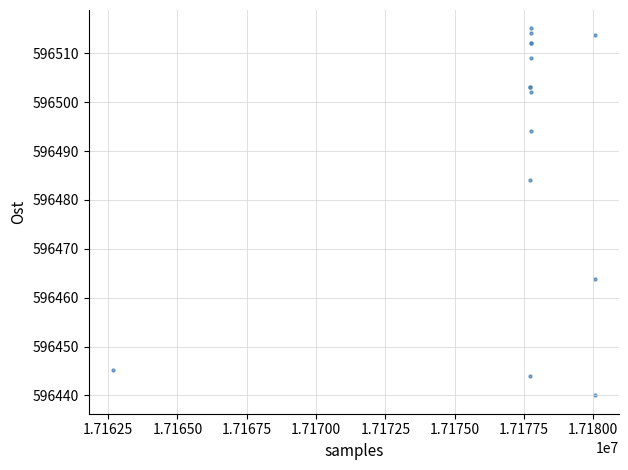

What Y value in the scatter plot is closest to 596477?

596484.1